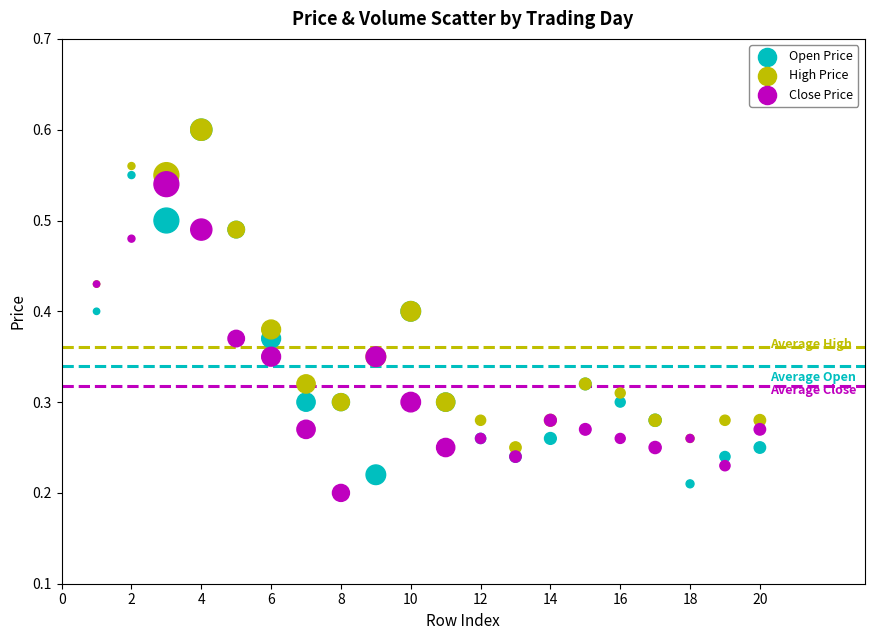

What are all the series names shown in the legend?

Open Price, High Price, Close Price